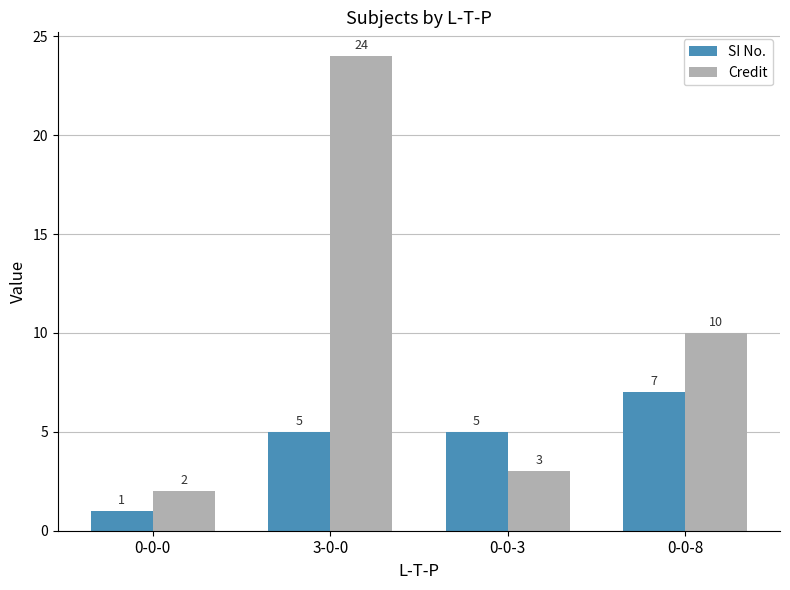

Which series changed the most between 3-0-0 and 0-0-8?

Credit